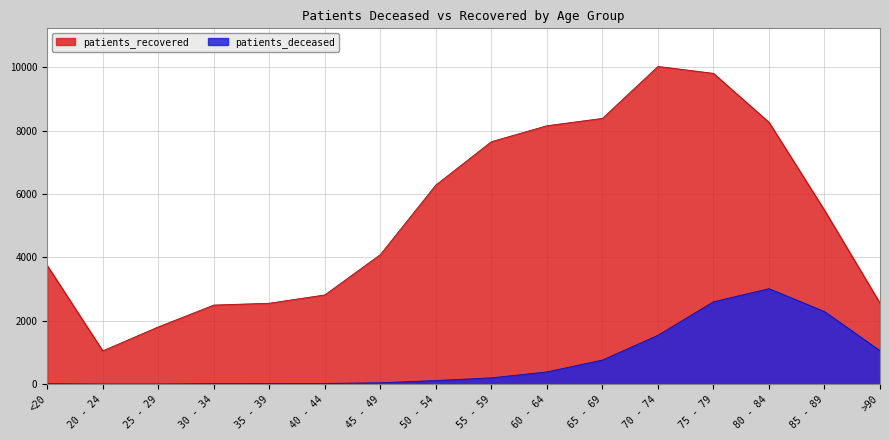

Does the chart have visible grid lines?

Yes